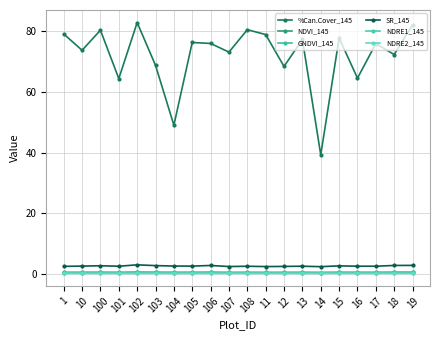

What is the sum of all NDVI_145 values?

8.4